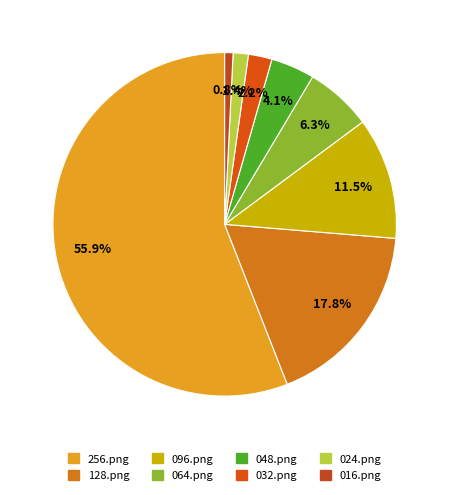

How many segments does this pie chart have?

8